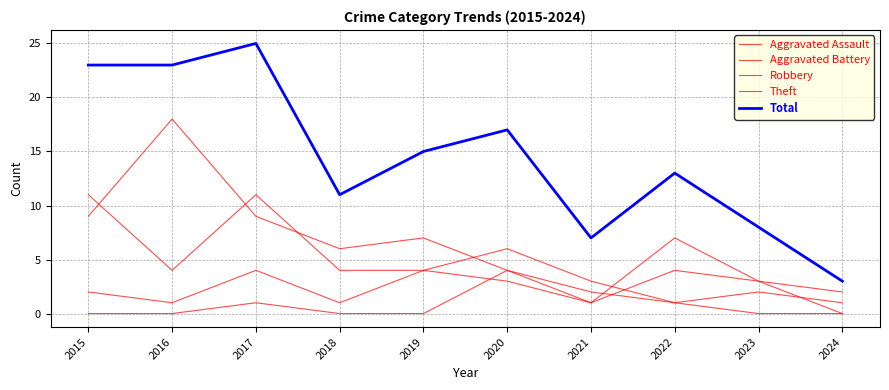

Count the number of categories in the chart.

10